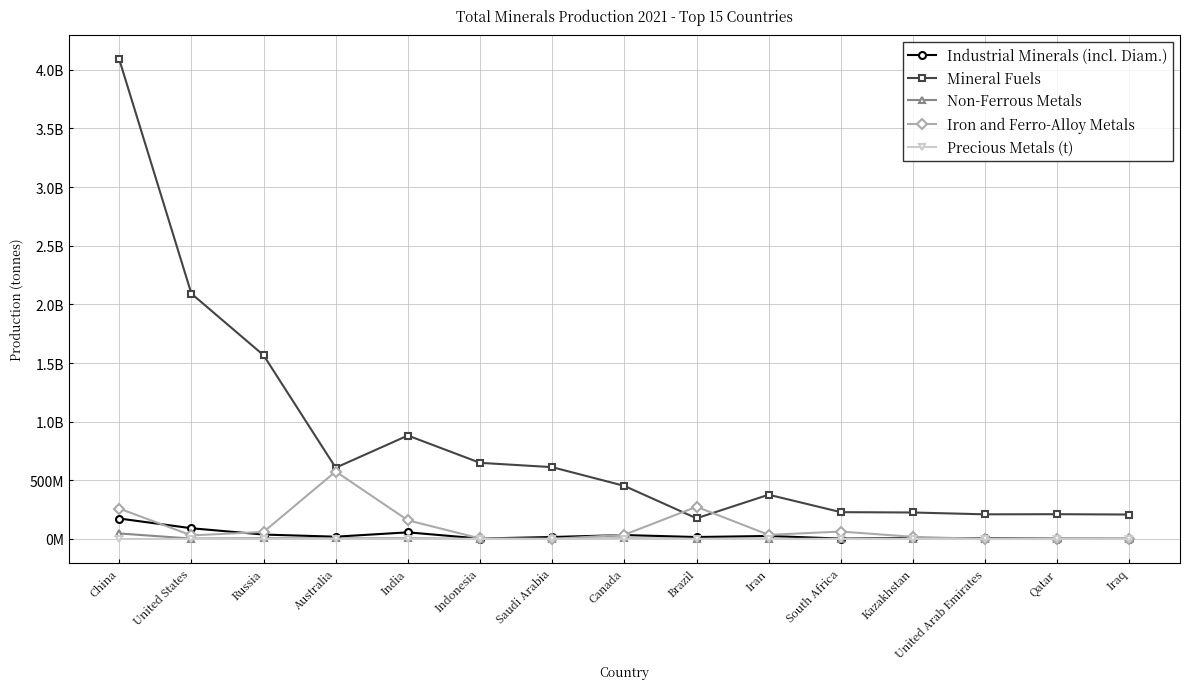

How many interior local peaks does the Iron and Ferro-Alloy Metals series have?

3